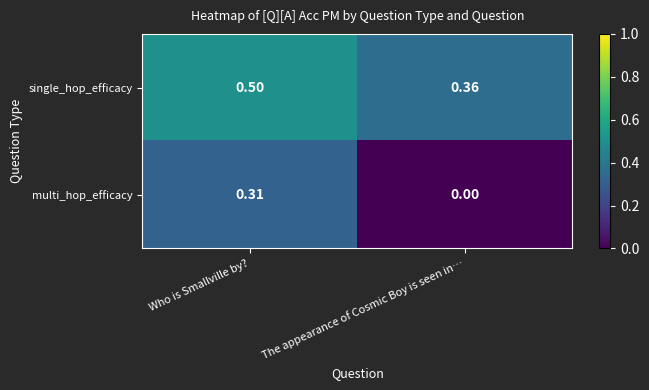

At which category is the sum across all series the highest?

Who is Smallville by?